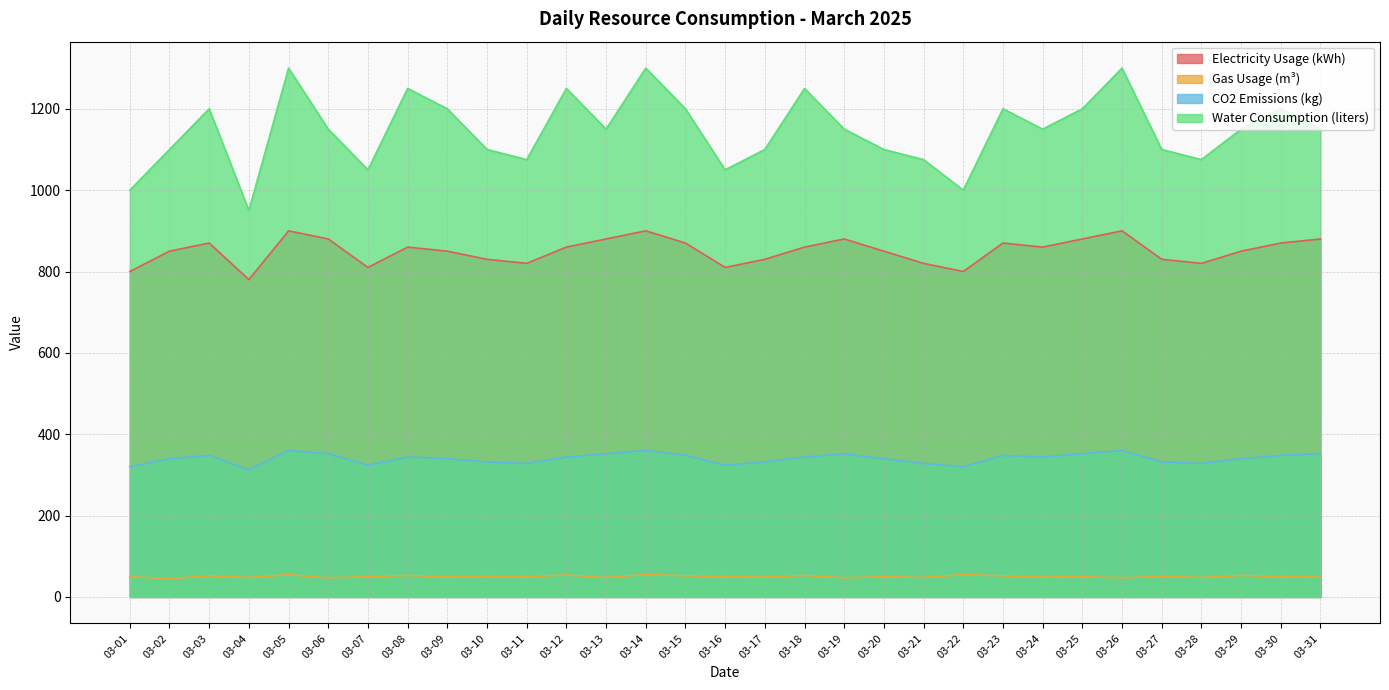

What is the highest value of the CO2 Emissions (kg) series?

360